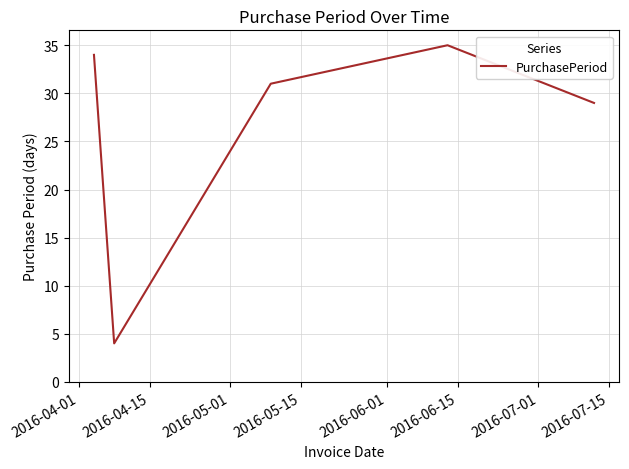

What is the sum of all values?

133